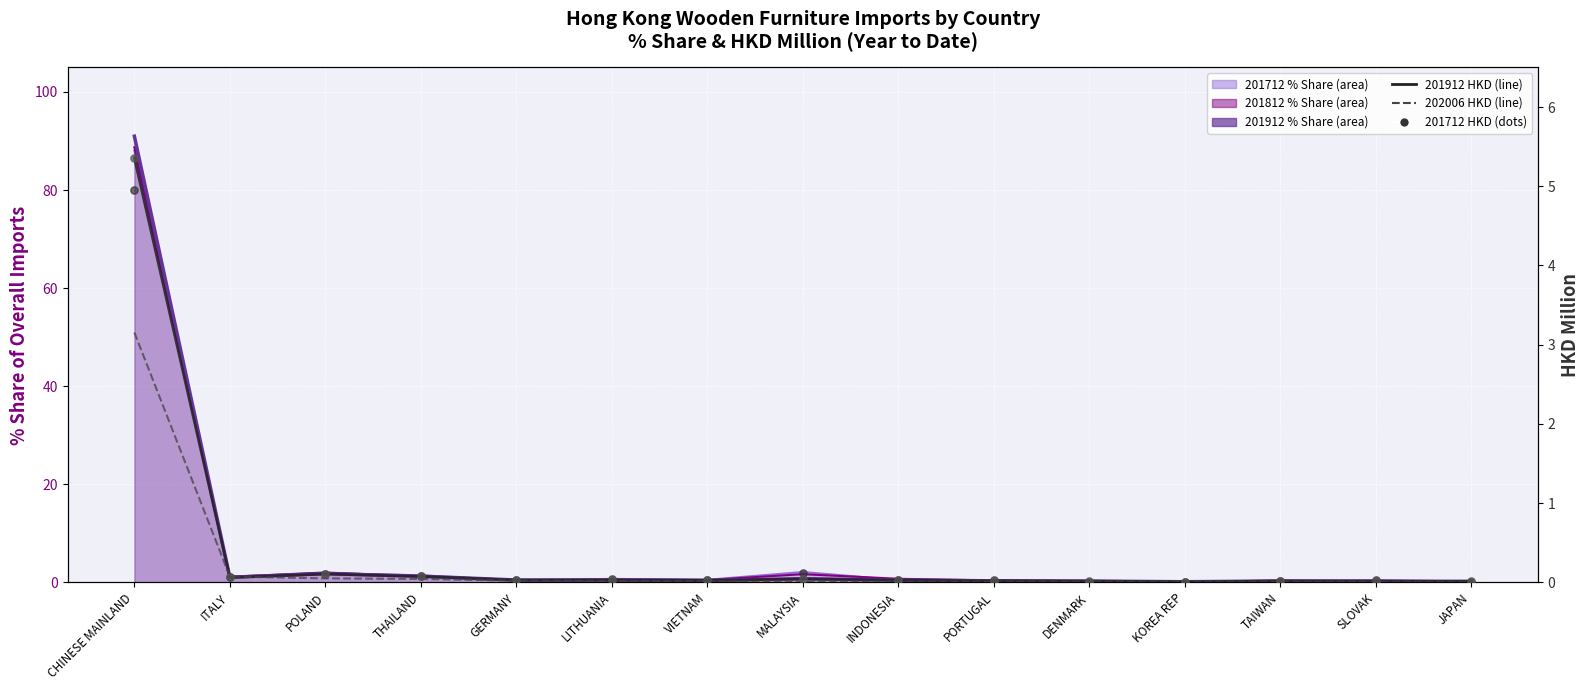

Which series has the largest Y range (max minus min)?

201912_HKD